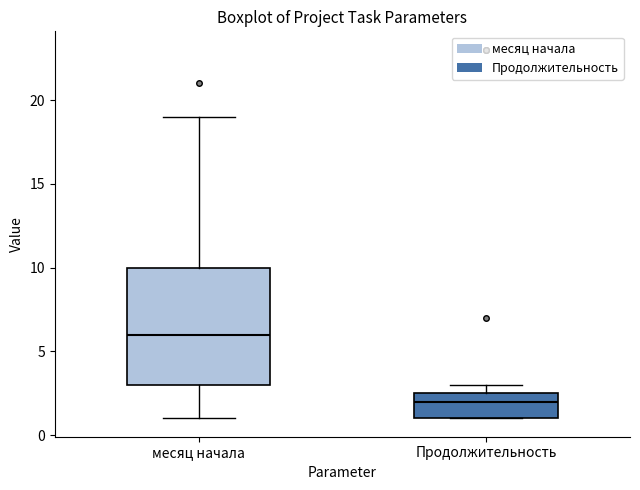

Reading left to right, transcribe this box plot: for each box, give where its median line is, the range the box spans, and where its two whiskers end, as read against the y-axis. The values are not printed on the chart, so give them approximately, as read against the axis.

месяц начала: median 6.0, box 3.0 to 10.0, whiskers 1.0 to 19.0
Продолжительность: median 2.0, box 1.0 to 2.5, whiskers 1.0 to 3.0